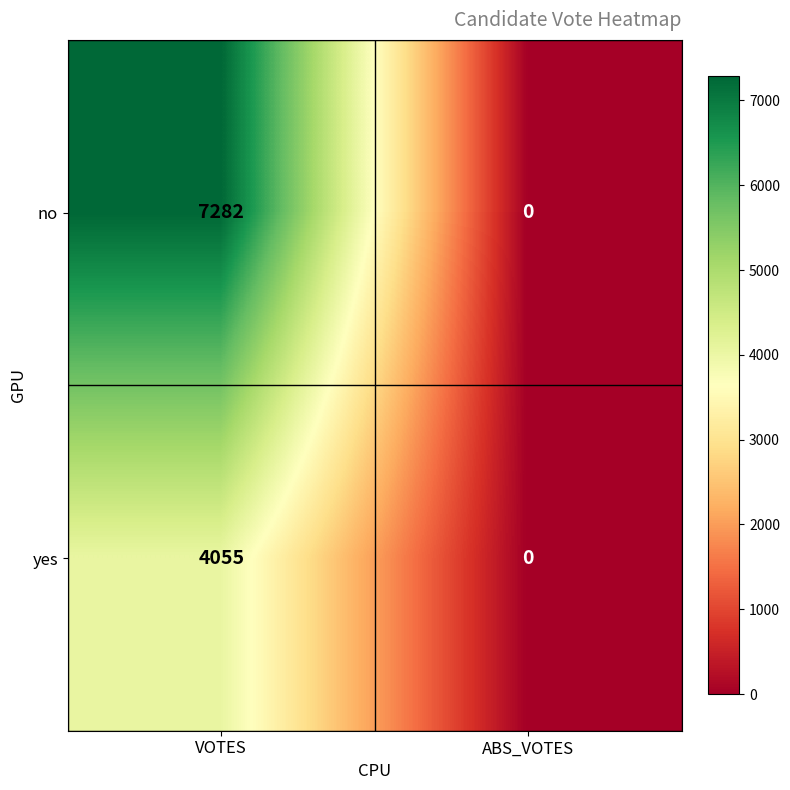

Reading left to right, what are all the values shown in this chart?

no: 7282	0
yes: 4055	0